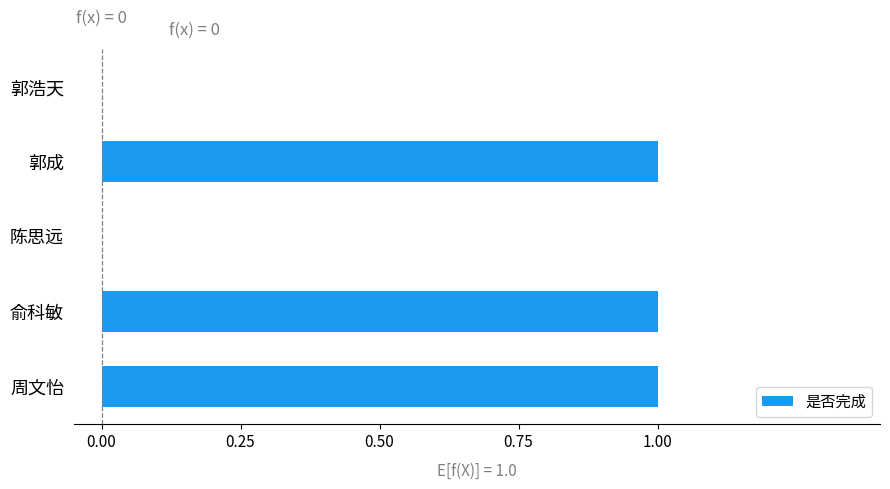

How many distinct data groups are displayed?

1